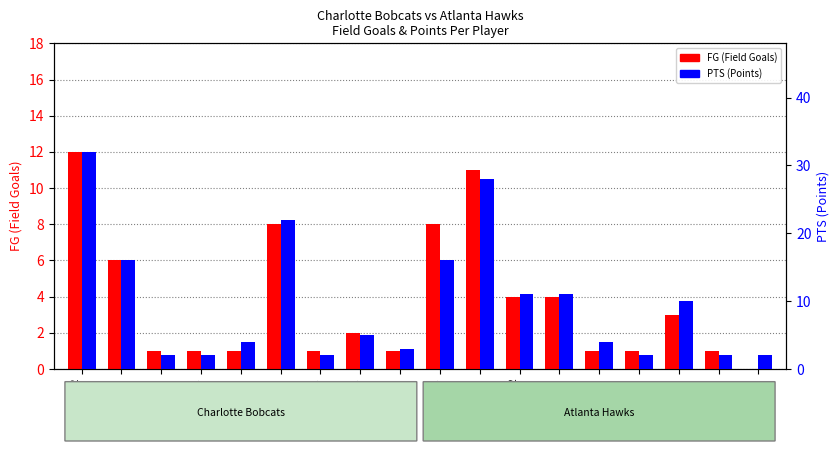

How many data points in FG are less than 2?

9